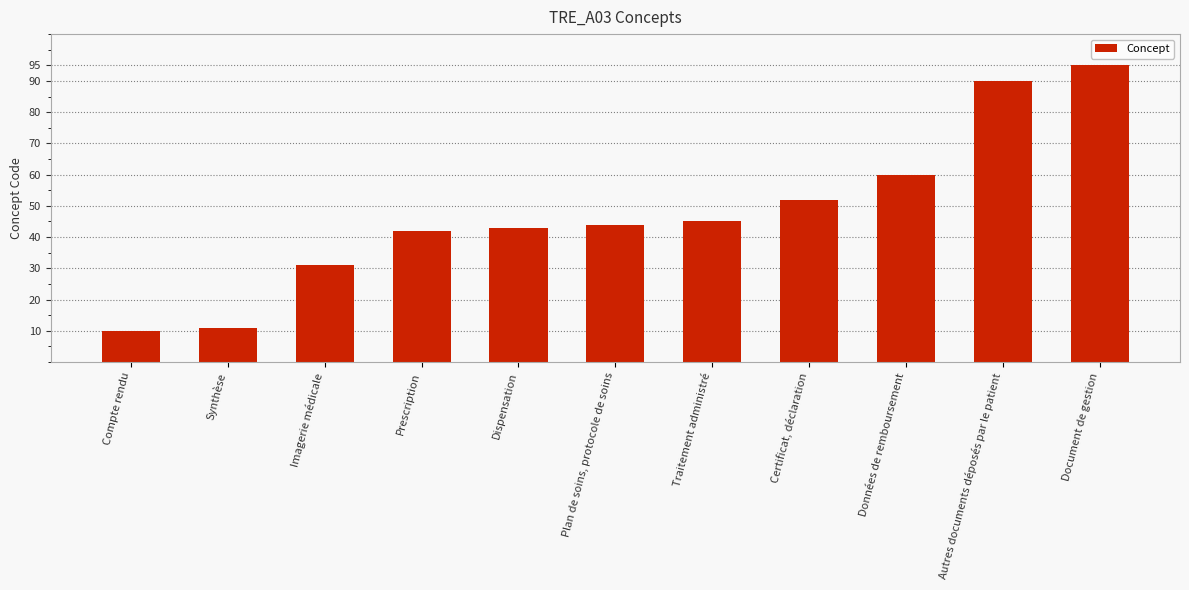

List the labels in order of value, smallest first.

Compte rendu, Synthèse, Imagerie médicale, Prescription, Dispensation, Plan de soins, protocole de soins, Traitement administré, Certificat, déclaration, Données de remboursement, Autres documents déposés par le patient, Document de gestion